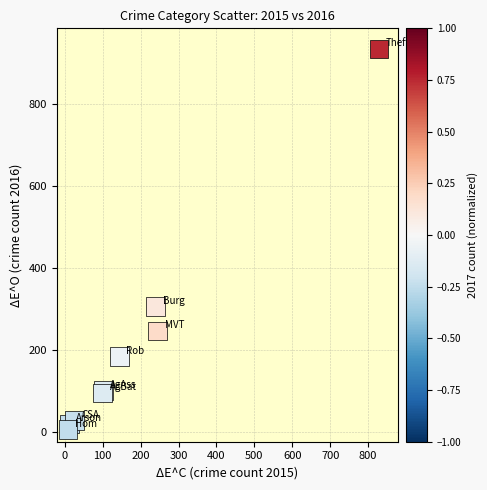

What Y value in the scatter plot is closest to 471?

307